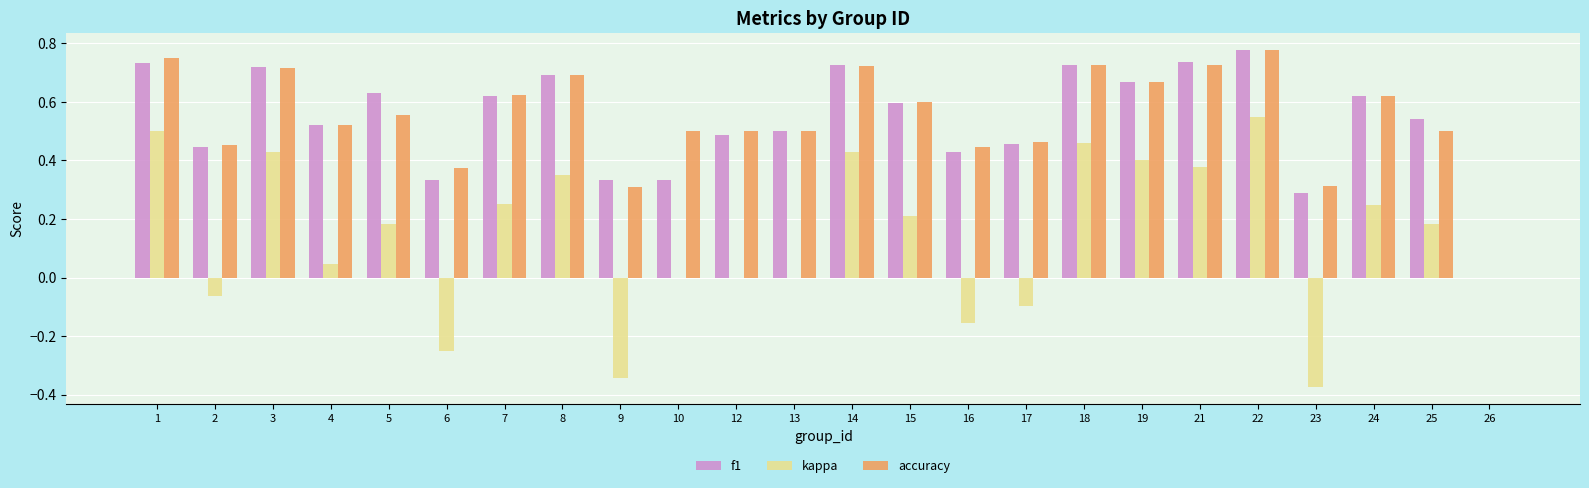

True or false: f1 has a value of 0.6 at 15.

True